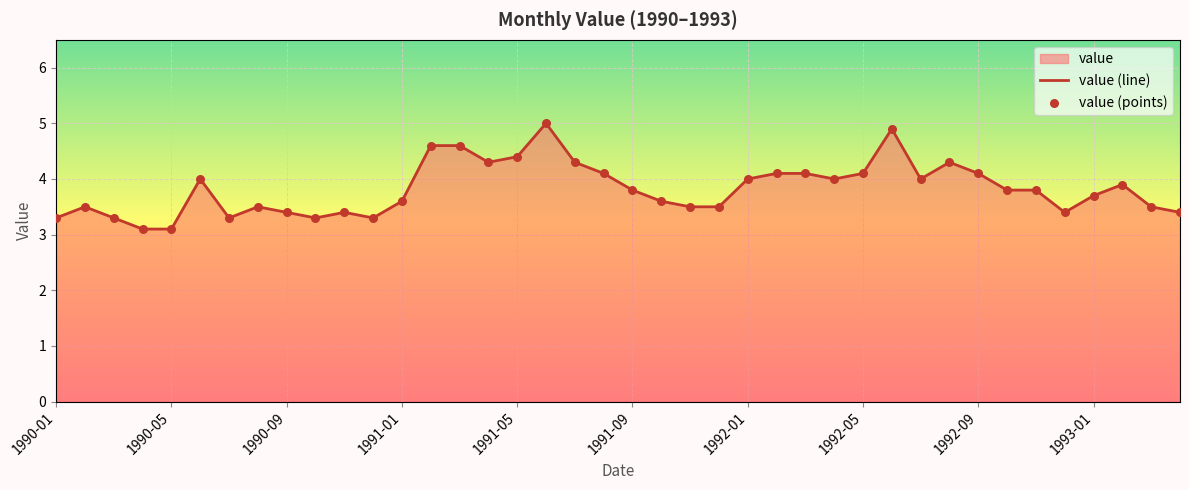

What is the difference between the maximum and minimum values?

1.9